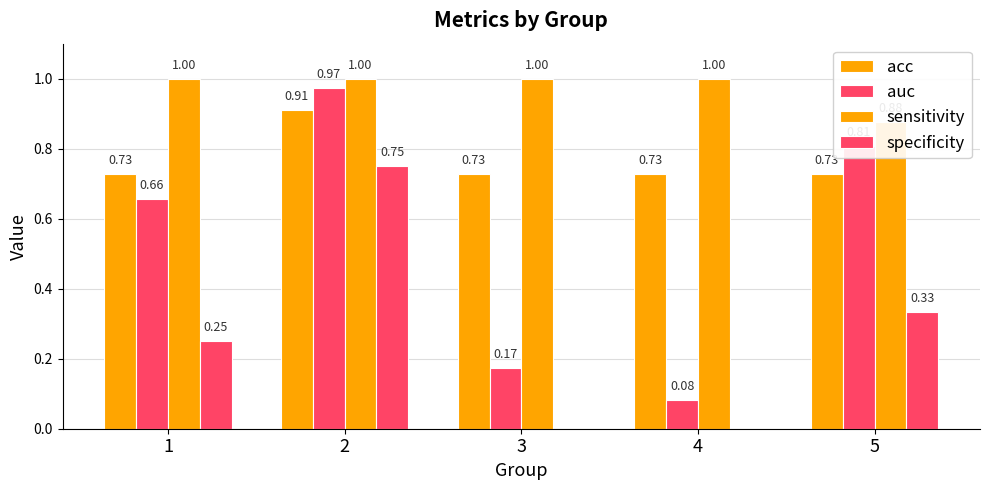

What is the sum of the acc values at 1 and 3?

1.5